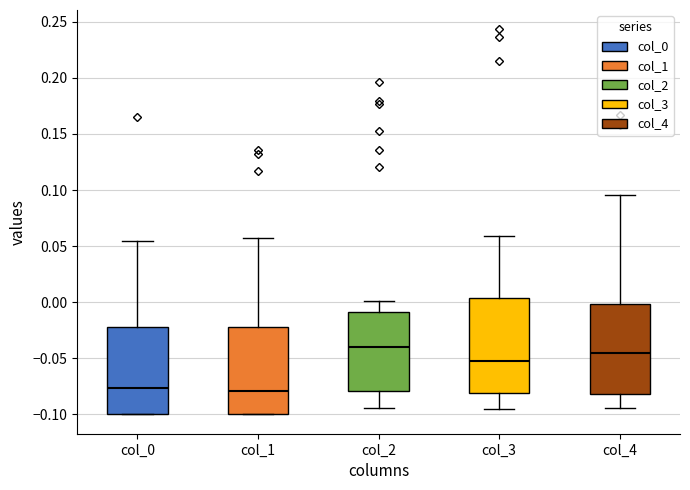

Reading left to right, read every box against the y-axis: the position of its median line, the range the box covers, and the ends of its whiskers. The values are not printed on the chart, so give them approximately, as read against the axis.

col_0: median -0.075, box -0.100 to -0.020, whiskers -0.100 to 0.055
col_1: median -0.080, box -0.100 to -0.020, whiskers -0.100 to 0.055
col_2: median -0.040, box -0.080 to -0.010, whiskers -0.095 to 0.000
col_3: median -0.050, box -0.080 to 0.005, whiskers -0.095 to 0.060
col_4: median -0.045, box -0.080 to 0.000, whiskers -0.095 to 0.095